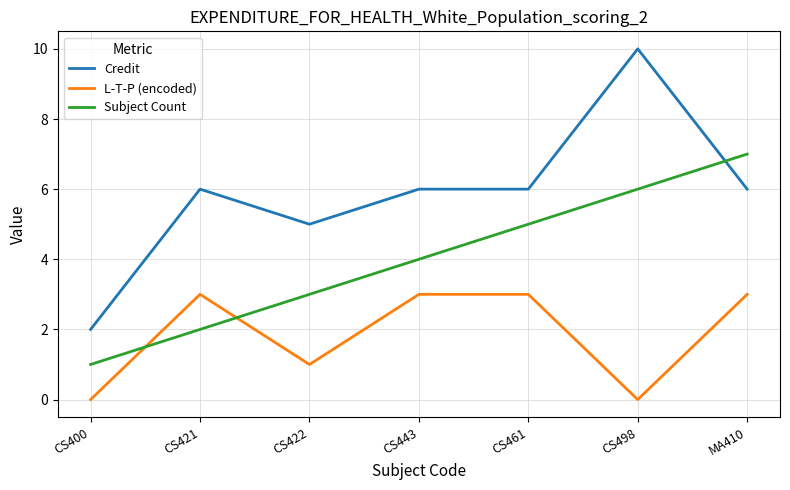

What are all the series names shown in the legend?

Credit, L-T-P (encoded), Subject Count